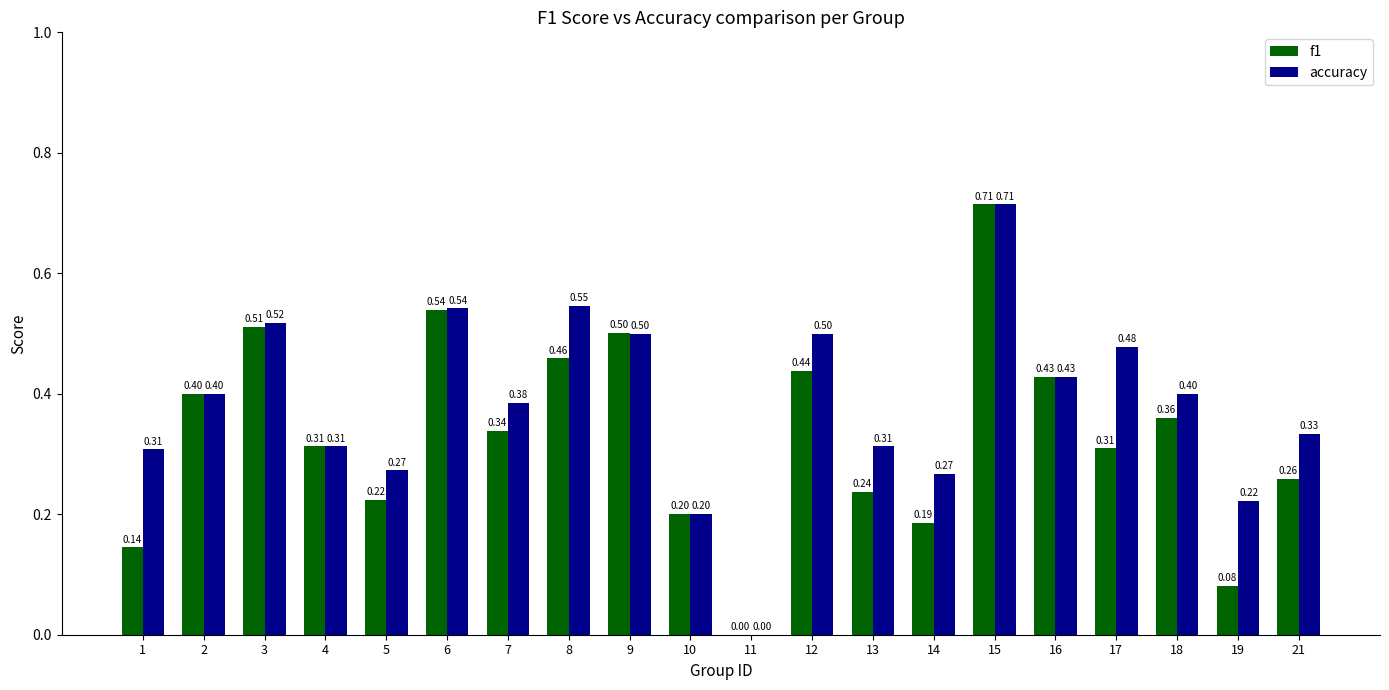

Is the value of f1 at 4 greater than the value of accuracy at 17?

No